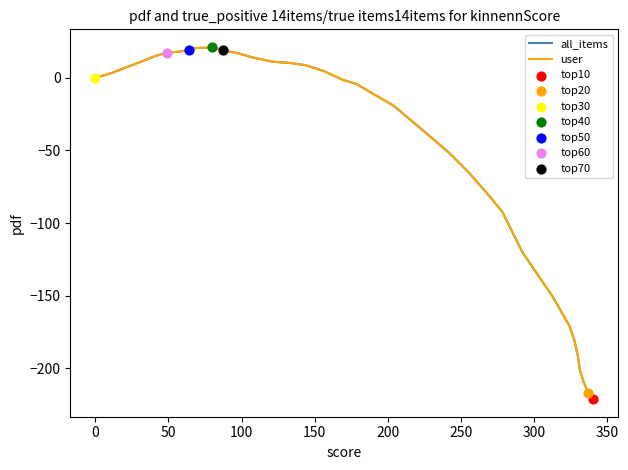

Is this an area chart (filled region under the line)?

No